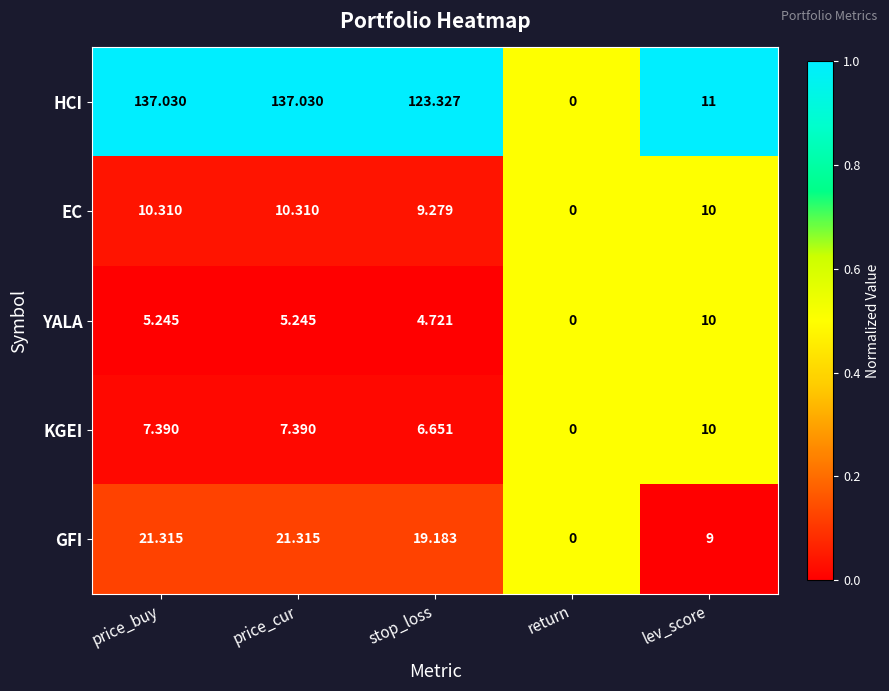

Which label corresponds to the smallest value in the chart?

return